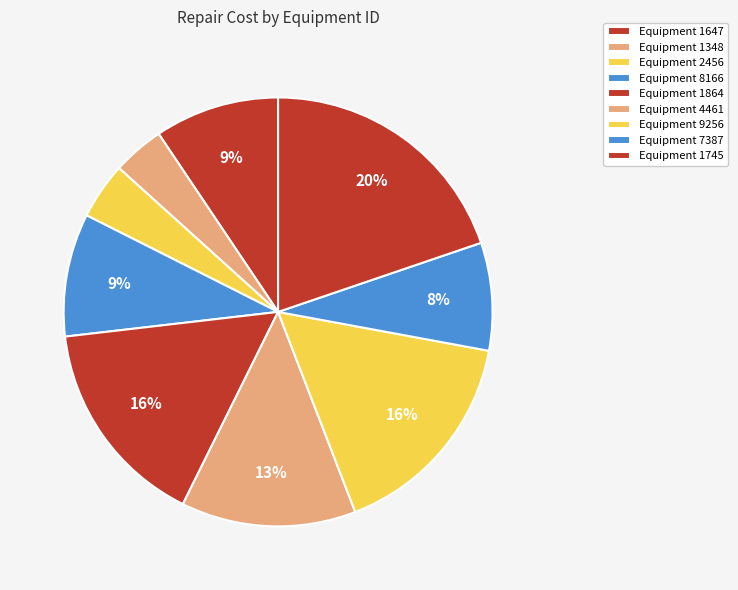

Count the number of slices in the pie.

9